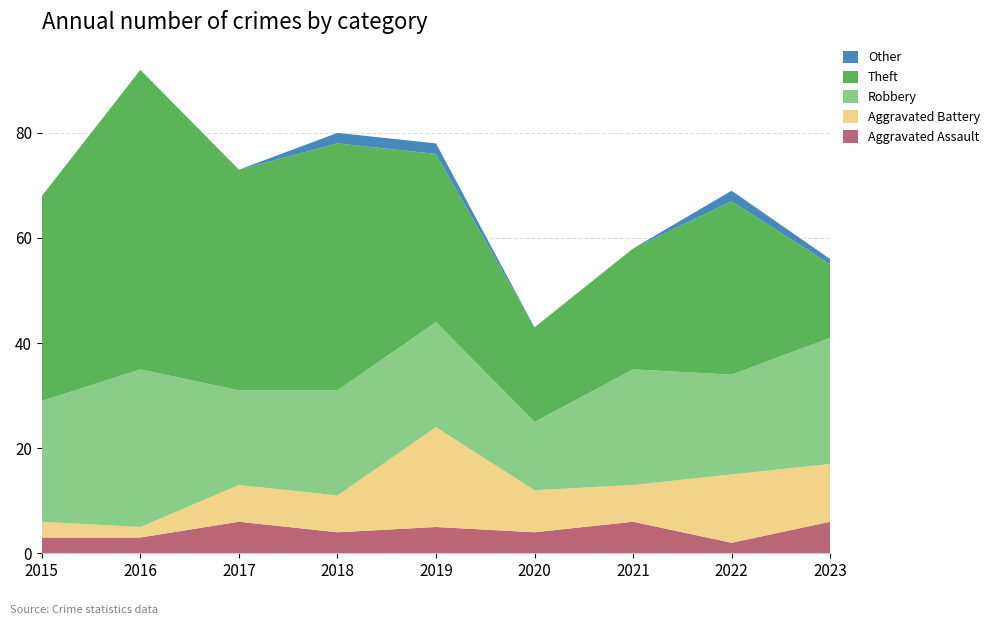

Reading right to left, transcribe all the data shown in this chart.

Aggravated Assault: 2023=6	2022=2	2021=6	2020=4	2019=5	2018=4	2017=6	2016=3	2015=3
Aggravated Battery: 2023=11	2022=13	2021=7	2020=8	2019=19	2018=7	2017=7	2016=2	2015=3
Robbery: 2023=24	2022=19	2021=22	2020=13	2019=20	2018=20	2017=18	2016=30	2015=23
Theft: 2023=14	2022=33	2021=23	2020=18	2019=32	2018=47	2017=42	2016=57	2015=39
Other: 2023=1	2022=2	2021=0	2020=0	2019=2	2018=2	2017=0	2016=0	2015=0